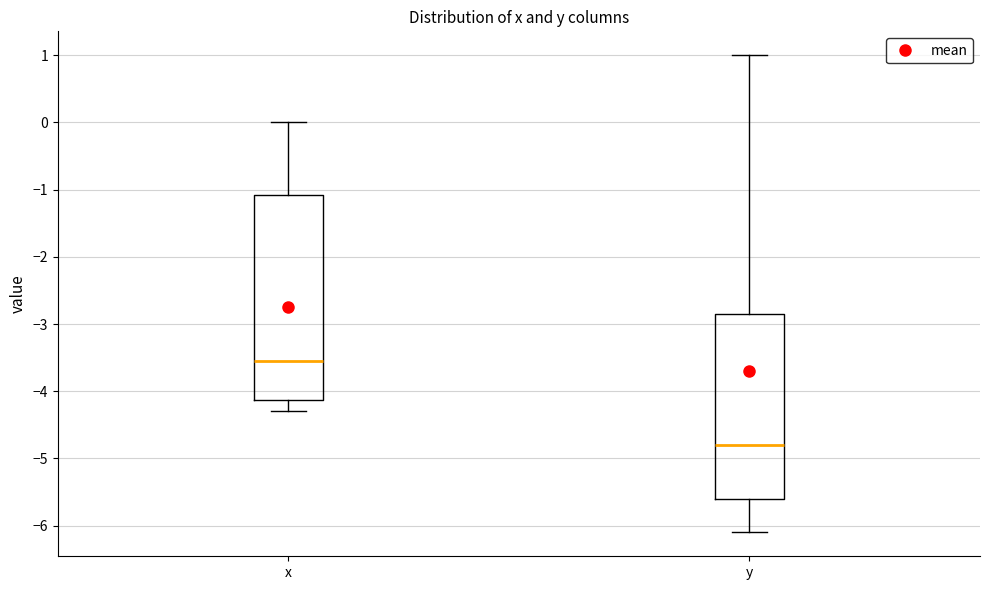

Where is the lower edge of the box for x on the y-axis? The values are not printed on the chart, so give them approximately, as read against the axis.

-4.1